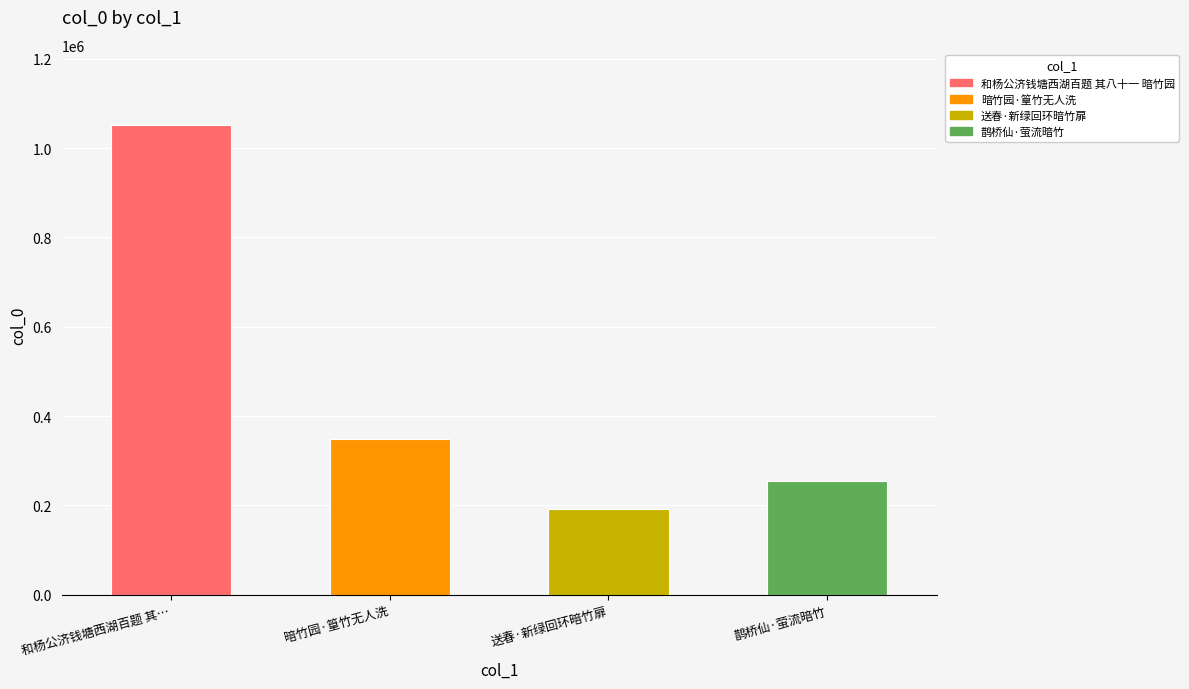

The value at 鹊桥仙·萤流暗竹 is 255160. True or false?

True